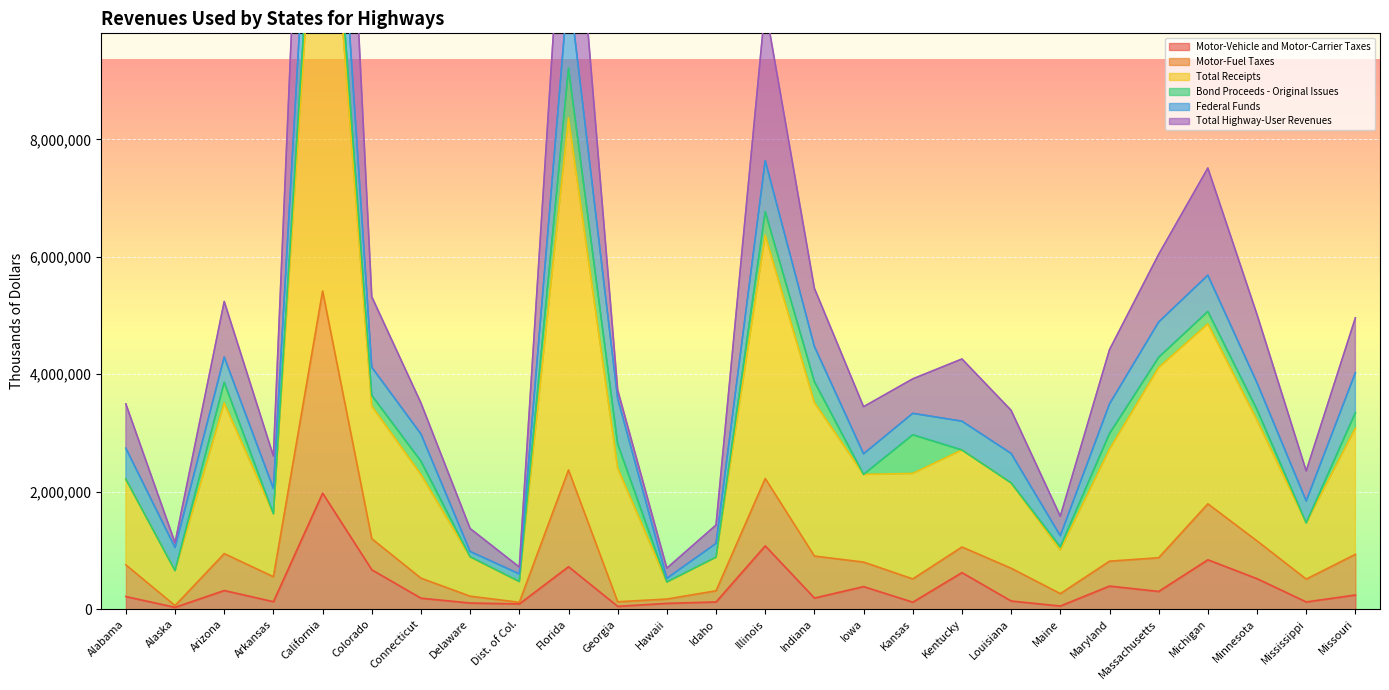

What is the difference between the Motor-Vehicle and Motor-Carrier Taxes values at Arizona and Minnesota?

201611